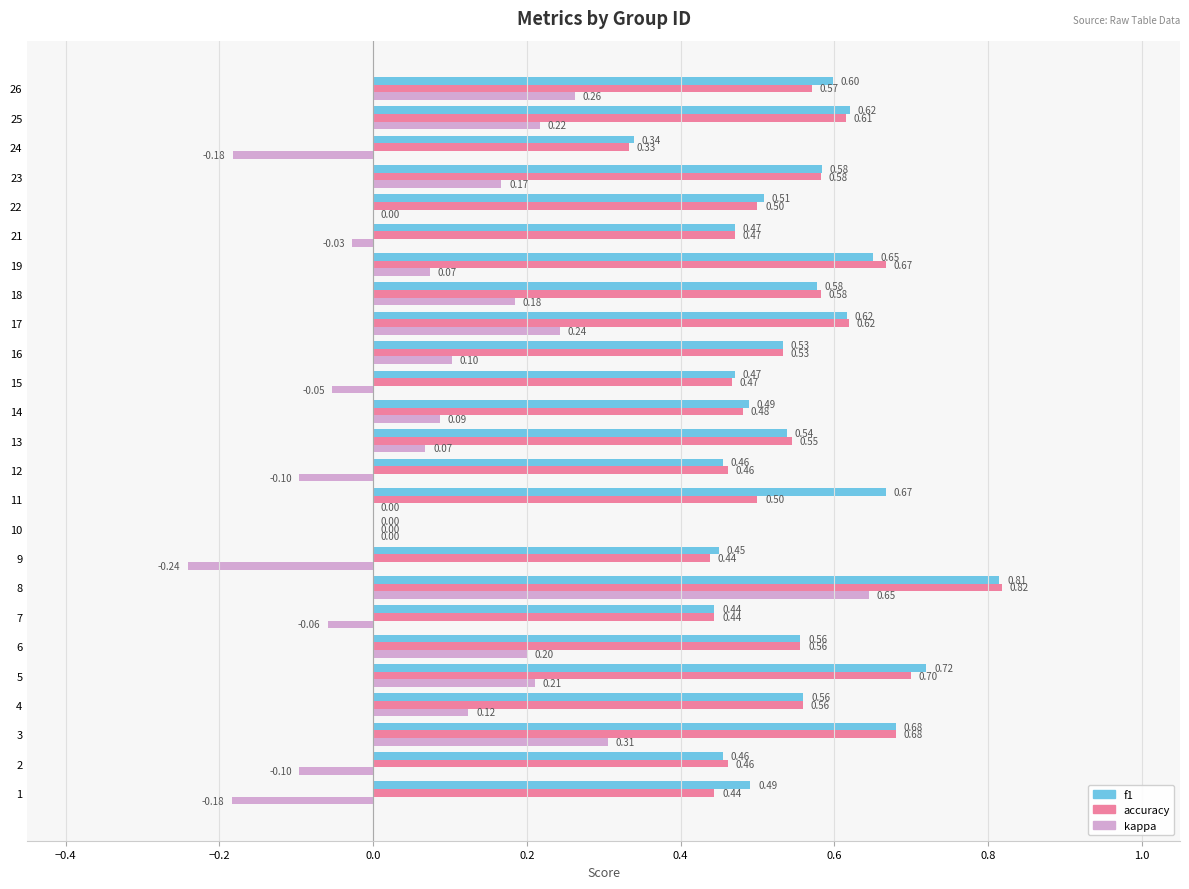

Which series changed the most between 5 and 12?

kappa